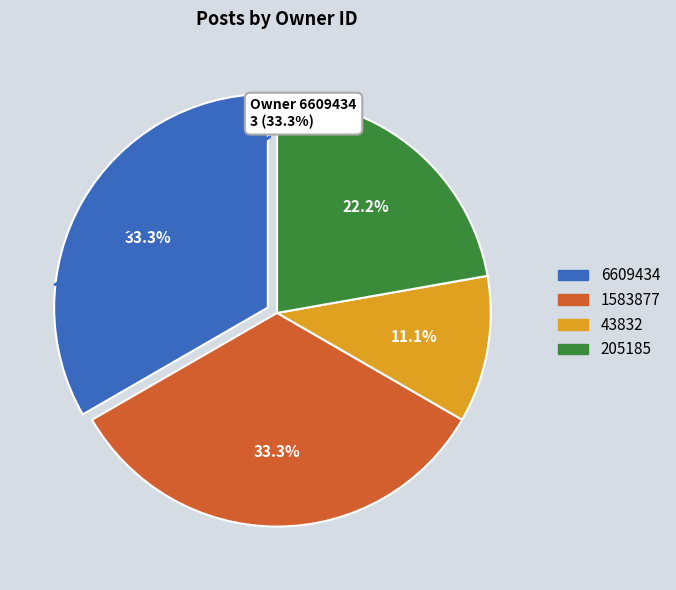

Is there a majority slice in this chart?

No